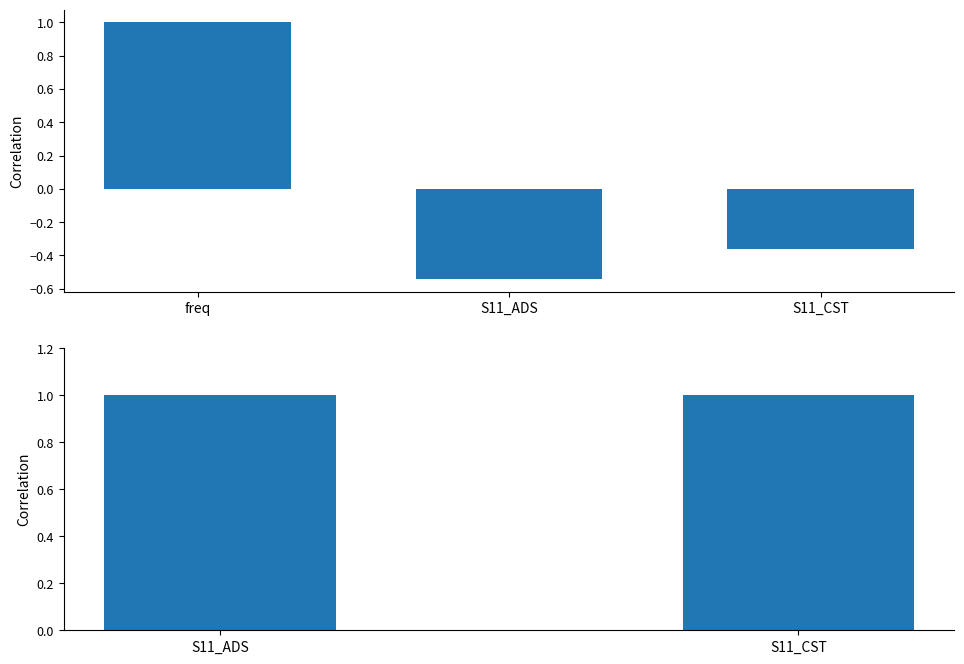

What is the value of the freq bar at the 2nd from the left?

-0.5